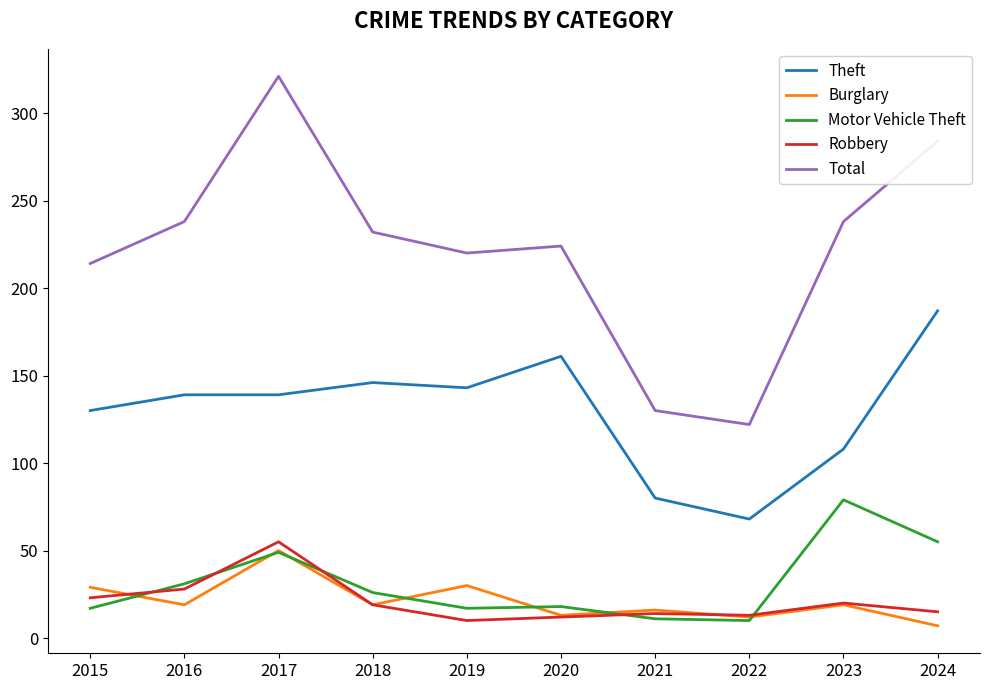

Is the value of Robbery at 2017 greater than the value of Theft at 2021?

No